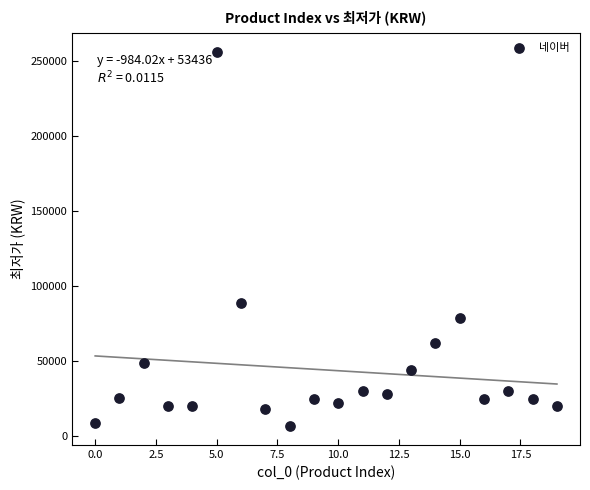

What Y value in the scatter plot is closest to 131300?

89000